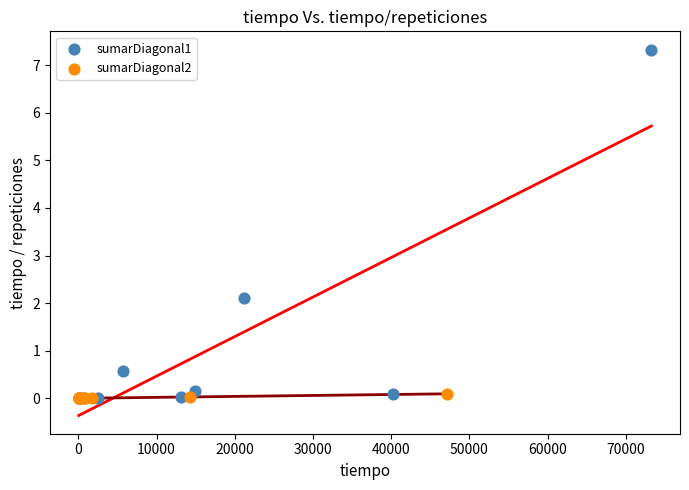

Which series has the largest Y range (max minus min)?

sumarDiagonal1